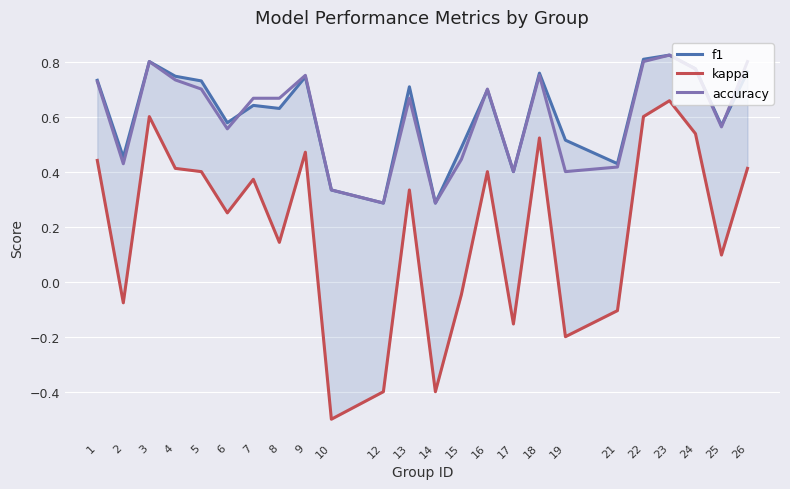

What is the minimum value for f1?

0.3